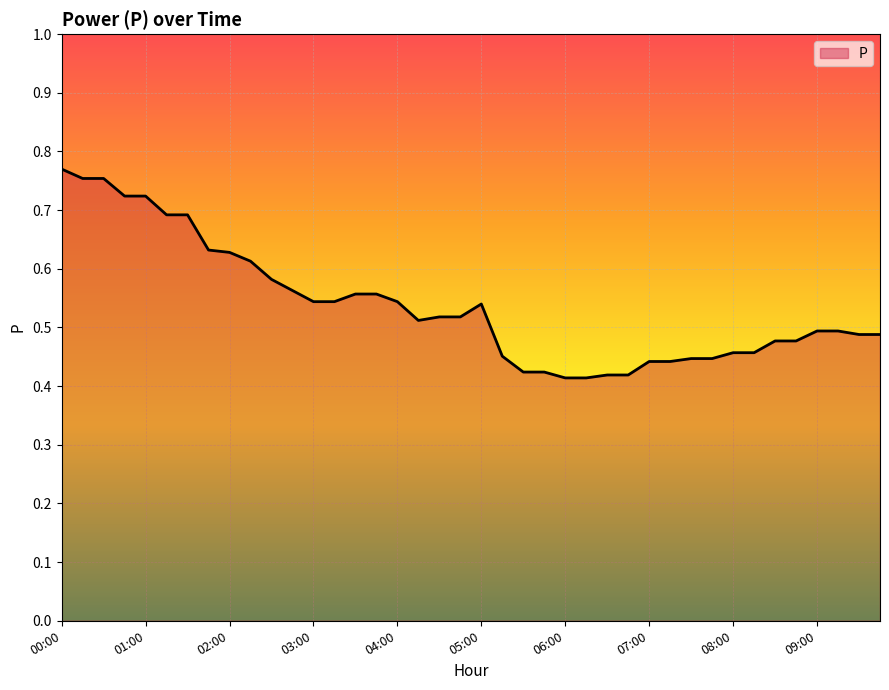

Reading right to left, list all the values displayed in this chart.

09:45=0.5	09:30=0.5	09:15=0.5	09:00=0.5	08:45=0.5	08:30=0.5	08:15=0.5	08:00=0.5	07:45=0.4	07:30=0.4	07:15=0.4	07:00=0.4	06:45=0.4	06:30=0.4	06:15=0.4	06:00=0.4	05:45=0.4	05:30=0.4	05:15=0.5	05:00=0.5	04:45=0.5	04:30=0.5	04:15=0.5	04:00=0.5	03:45=0.6	03:30=0.6	03:15=0.5	03:00=0.5	02:45=0.6	02:30=0.6	02:15=0.6	02:00=0.6	01:45=0.6	01:30=0.7	01:15=0.7	01:00=0.7	00:45=0.7	00:30=0.8	00:15=0.8	00:00=0.8